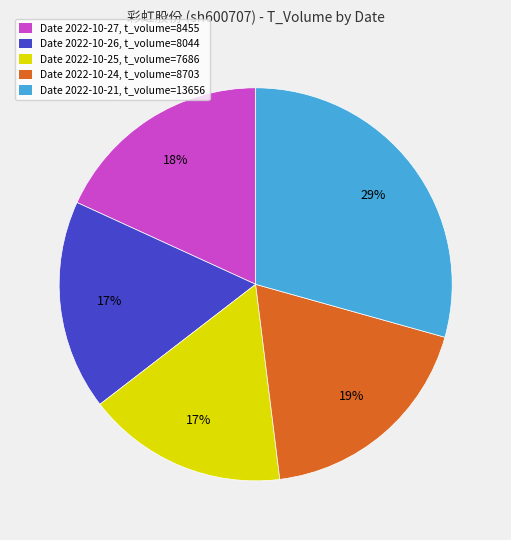

Approximately how many times larger is the value at Date 2022-10-26, t_volume=8044 compared to Date 2022-10-24, t_volume=8703?

0.9